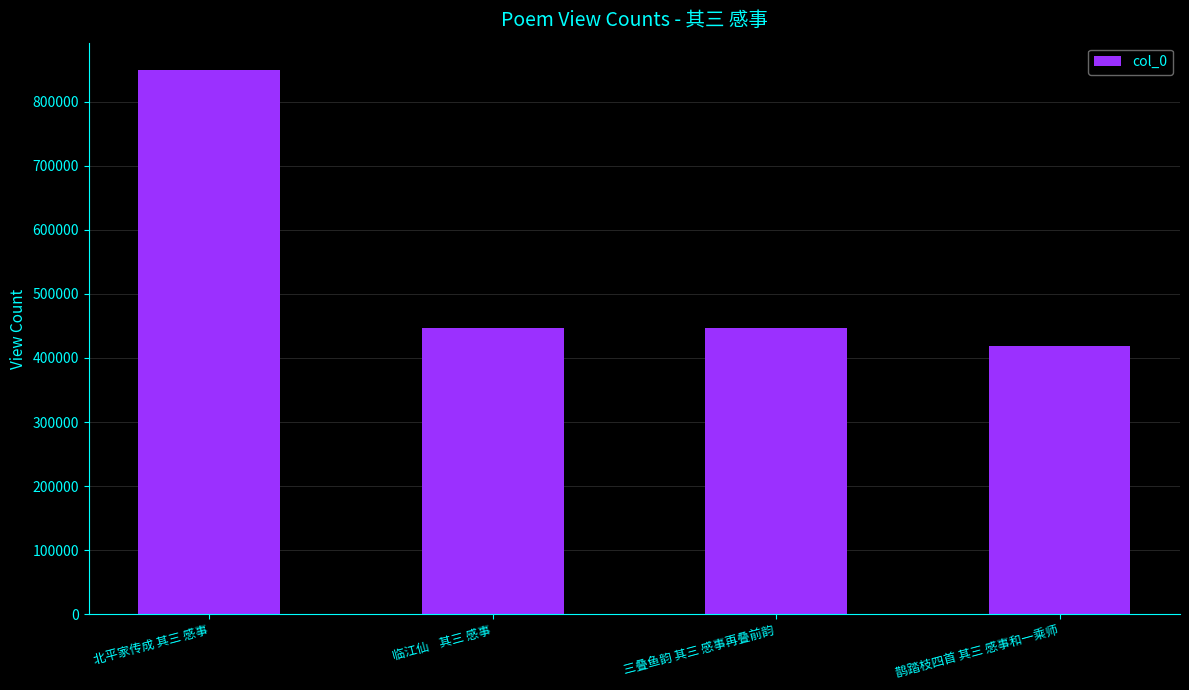

How many bars are there in total?

4